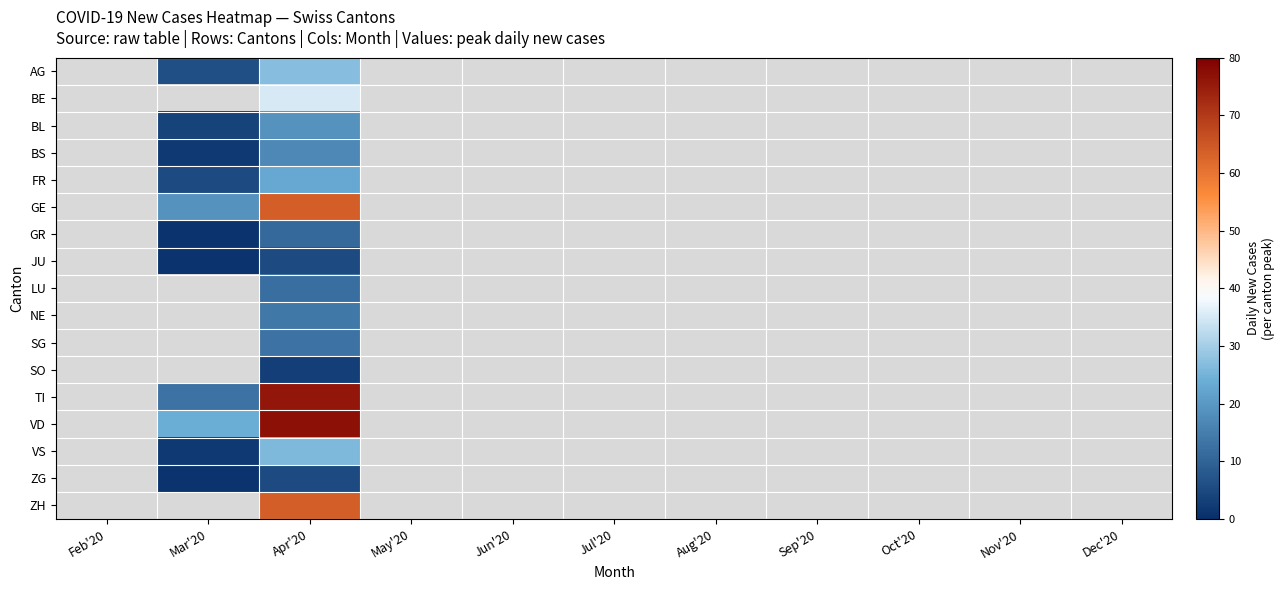

At which category is the sum across all series the highest?

Apr'20